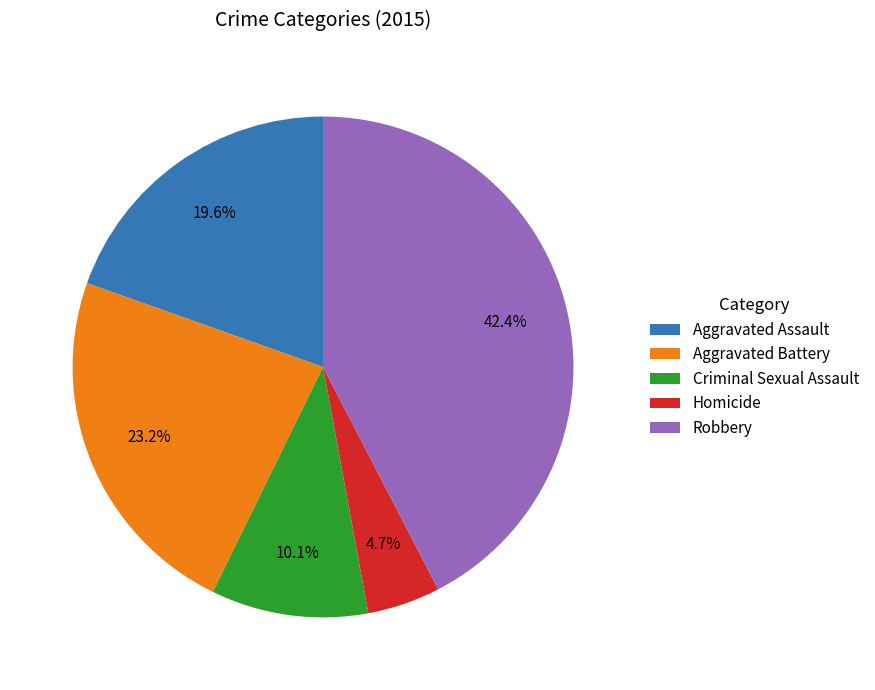

What is the ratio of the value at Aggravated Assault to the value at Aggravated Battery?

0.8